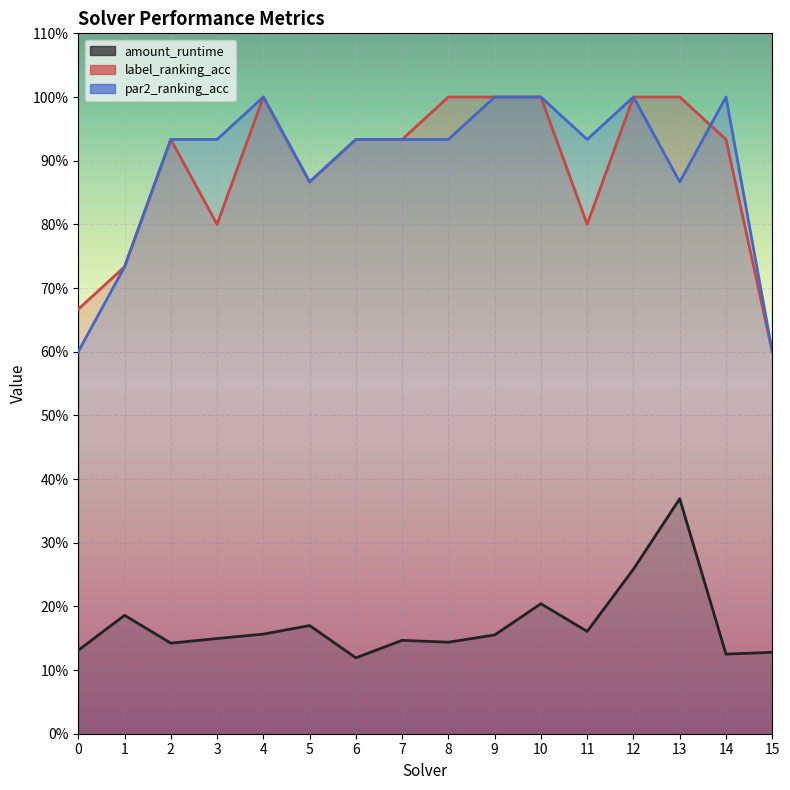

Count the number of data series in this chart.

3